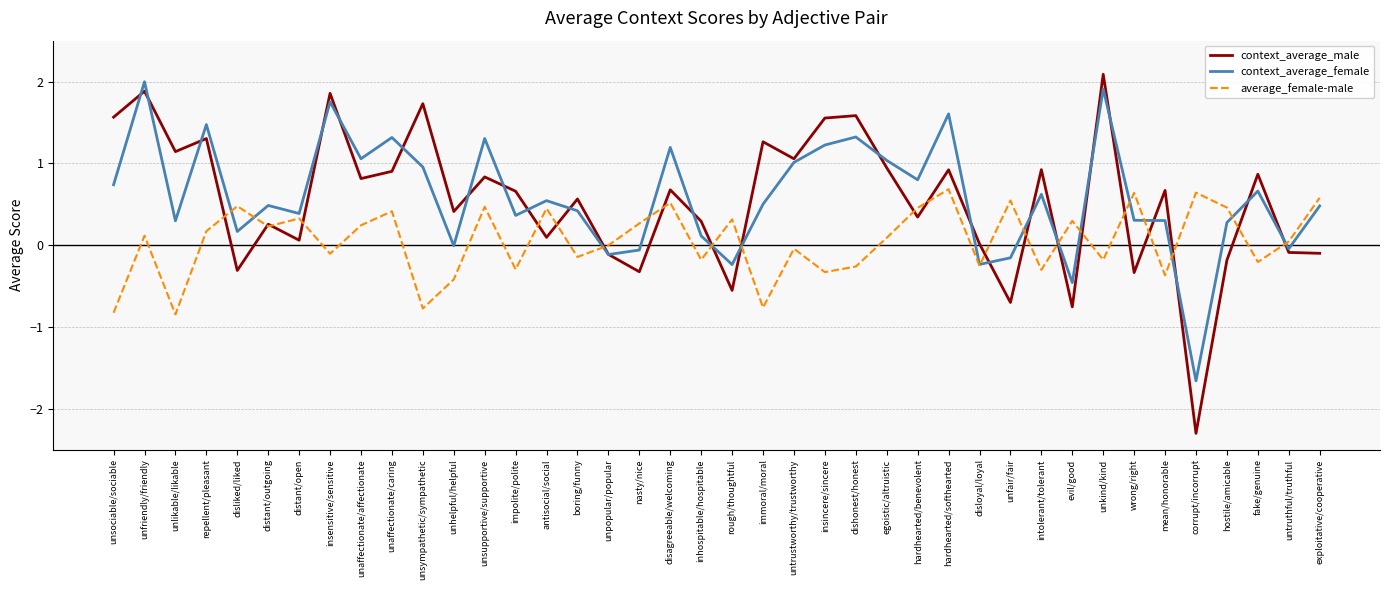

What position from the left is insensitive/sensitive?

8